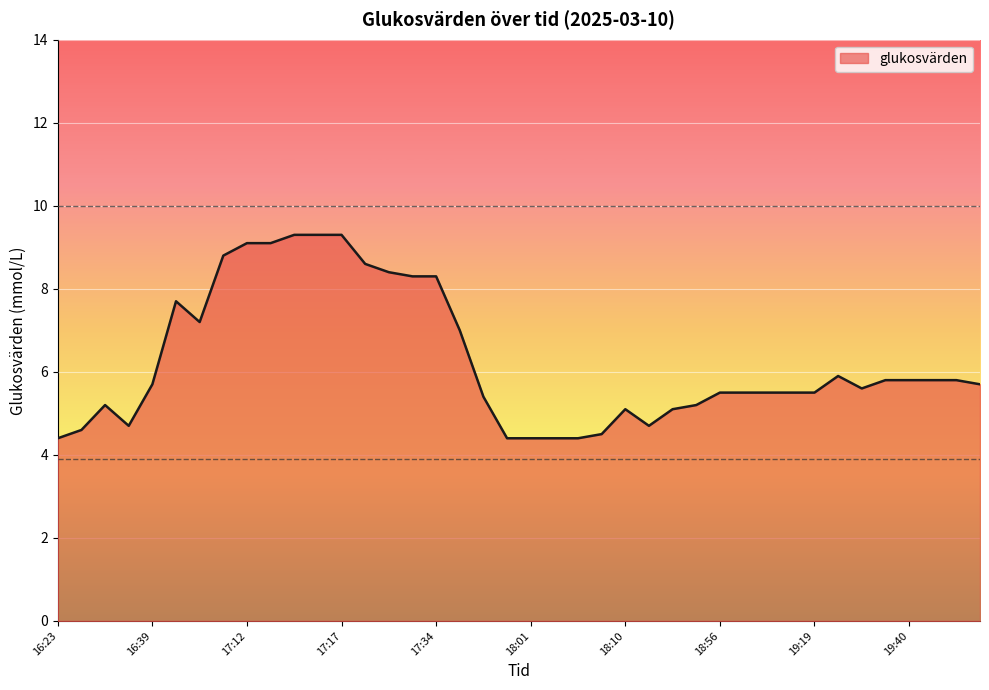

What is the greatest value displayed?

9.3